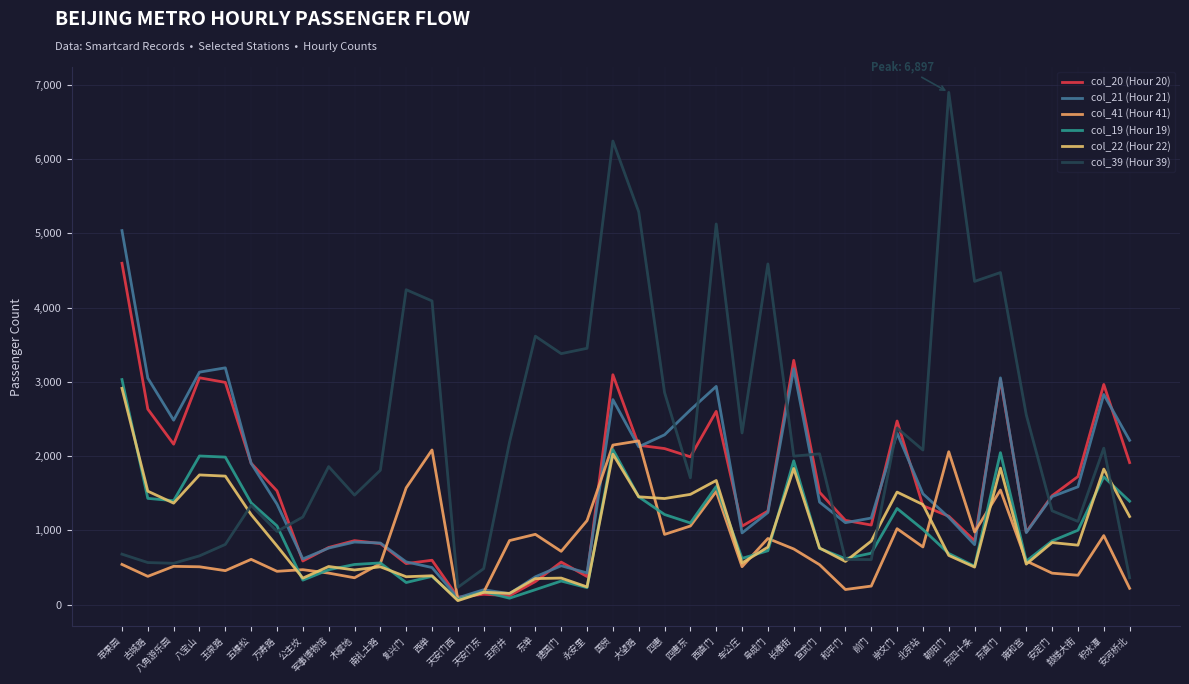

How many interior local valleys does the col_39 (Hour 39) series have?

12